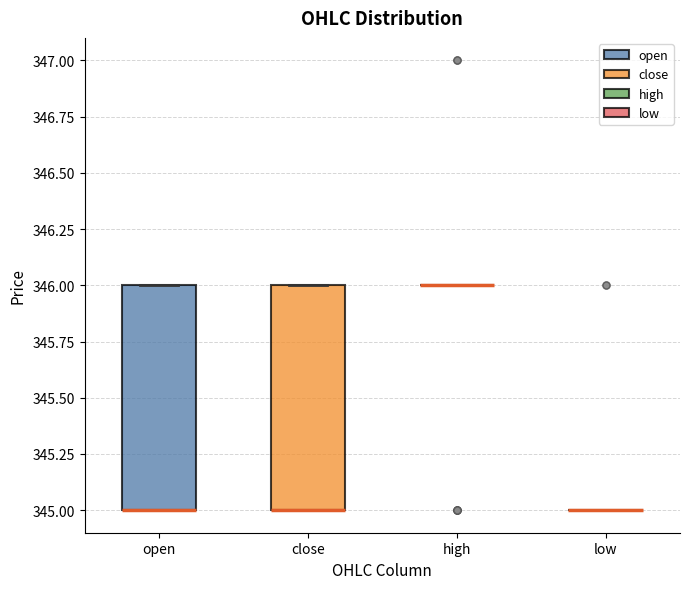

Reading left to right, transcribe this box plot: for each box, give where its median line is, the range the box spans, and where its two whiskers end, as read against the y-axis. The values are not printed on the chart, so give them approximately, as read against the axis.

open: median 345 (drawn on the box's lower edge), box 345 to 346, whiskers 345 to 346
close: median 345 (drawn on the box's lower edge), box 345 to 346, whiskers 345 to 346
high: box collapsed to a line at 346, whiskers 346 to 346
low: box collapsed to a line at 345, whiskers 345 to 345